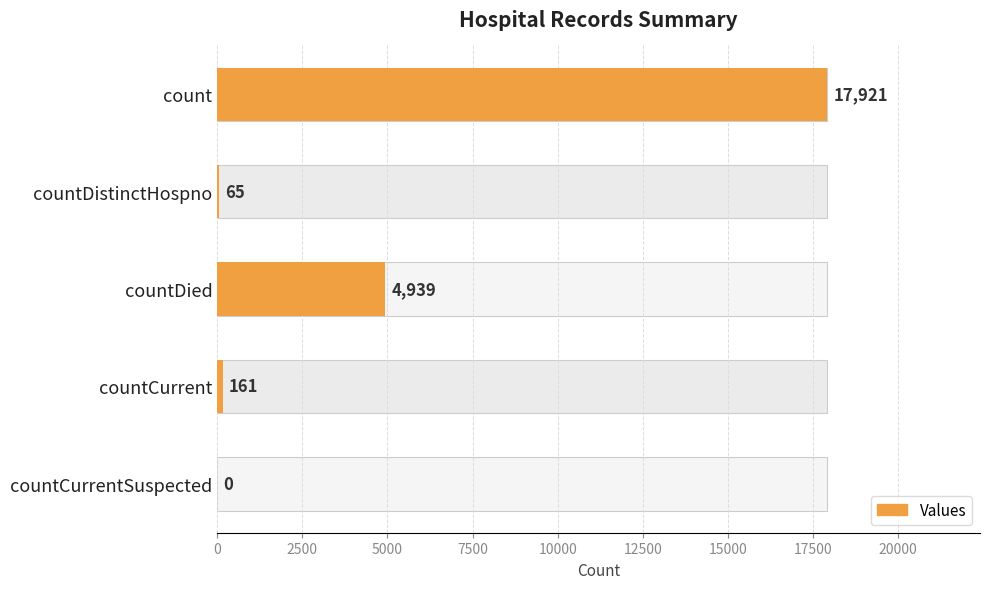

Count the number of data series in this chart.

1